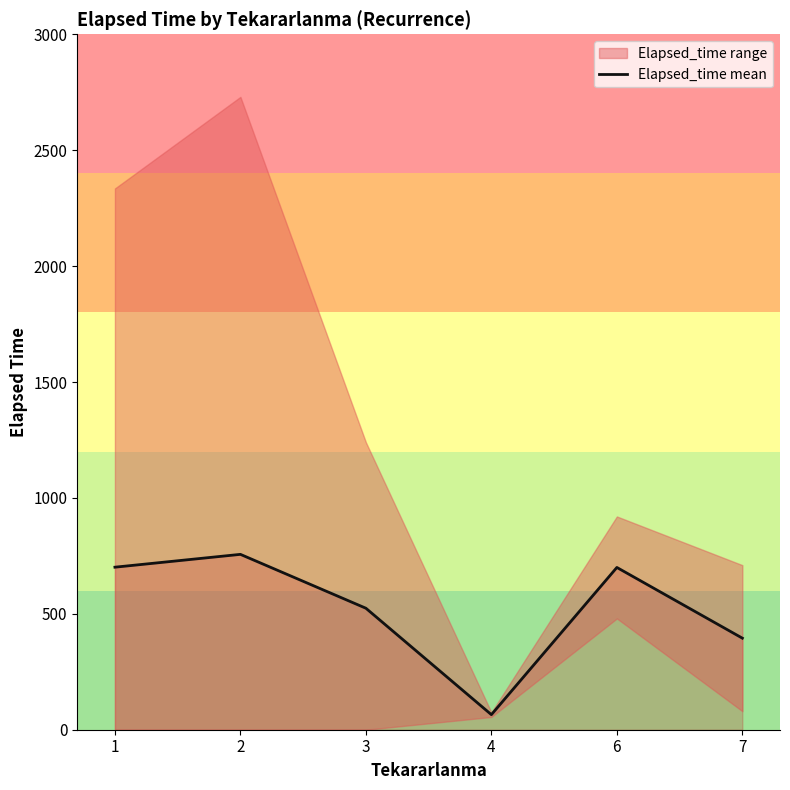

What is the difference between the values at 3 and 4?

459.1